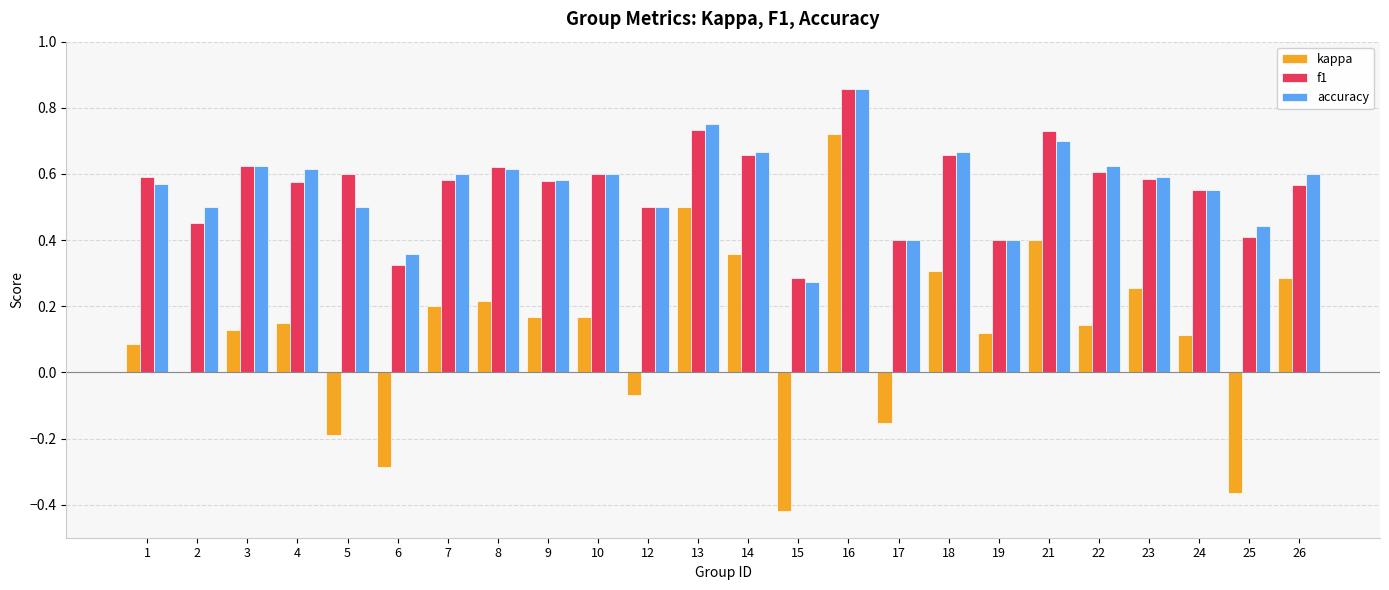

What is the total value across all series at 8?

1.5